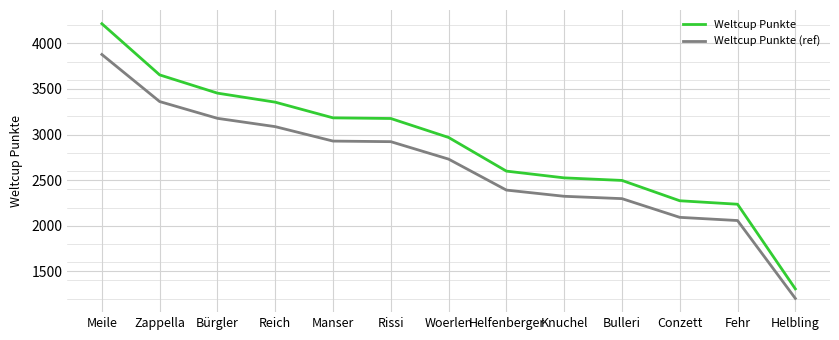

True or false: Weltcup Punkte (ref) has a value of 2391.1 at Helfenberger.

True